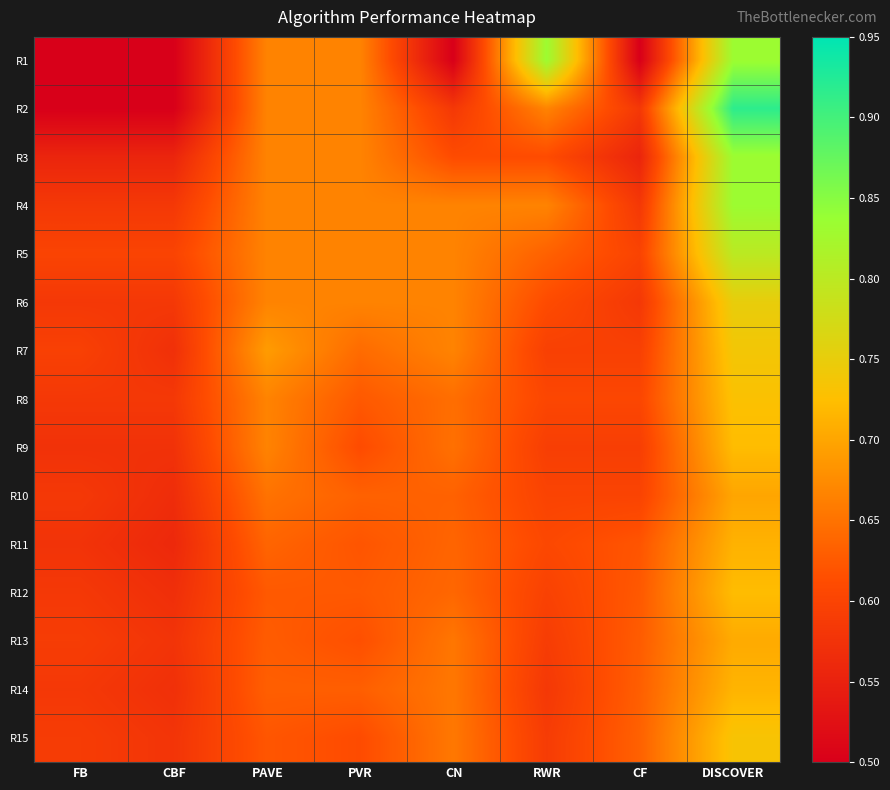

Reading right to left, list all the values displayed in this chart.

R1: DISCOVER=0.8	CF=0.5	RWR=0.8	CN=0.5	PVR=0.7	PAVE=0.7	CBF=0.5	FB=0.5
R2: DISCOVER=0.9	CF=0.6	RWR=0.7	CN=0.6	PVR=0.7	PAVE=0.7	CBF=0.5	FB=0.5
R3: DISCOVER=0.8	CF=0.6	RWR=0.6	CN=0.6	PVR=0.7	PAVE=0.7	CBF=0.6	FB=0.6
R4: DISCOVER=0.8	CF=0.6	RWR=0.7	CN=0.7	PVR=0.7	PAVE=0.7	CBF=0.6	FB=0.6
R5: DISCOVER=0.8	CF=0.6	RWR=0.6	CN=0.7	PVR=0.7	PAVE=0.7	CBF=0.6	FB=0.6
R6: DISCOVER=0.8	CF=0.6	RWR=0.6	CN=0.7	PVR=0.7	PAVE=0.7	CBF=0.6	FB=0.6
R7: DISCOVER=0.7	CF=0.6	RWR=0.6	CN=0.7	PVR=0.6	PAVE=0.7	CBF=0.6	FB=0.6
R8: DISCOVER=0.7	CF=0.6	RWR=0.6	CN=0.6	PVR=0.6	PAVE=0.7	CBF=0.6	FB=0.6
R9: DISCOVER=0.7	CF=0.6	RWR=0.6	CN=0.6	PVR=0.6	PAVE=0.7	CBF=0.6	FB=0.6
R10: DISCOVER=0.7	CF=0.6	RWR=0.6	CN=0.6	PVR=0.6	PAVE=0.7	CBF=0.6	FB=0.6
R11: DISCOVER=0.7	CF=0.6	RWR=0.6	CN=0.6	PVR=0.6	PAVE=0.6	CBF=0.6	FB=0.6
R12: DISCOVER=0.7	CF=0.6	RWR=0.6	CN=0.6	PVR=0.6	PAVE=0.6	CBF=0.6	FB=0.6
R13: DISCOVER=0.7	CF=0.6	RWR=0.6	CN=0.7	PVR=0.6	PAVE=0.6	CBF=0.6	FB=0.6
R14: DISCOVER=0.7	CF=0.6	RWR=0.6	CN=0.7	PVR=0.6	PAVE=0.6	CBF=0.6	FB=0.6
R15: DISCOVER=0.7	CF=0.6	RWR=0.6	CN=0.7	PVR=0.6	PAVE=0.6	CBF=0.6	FB=0.6